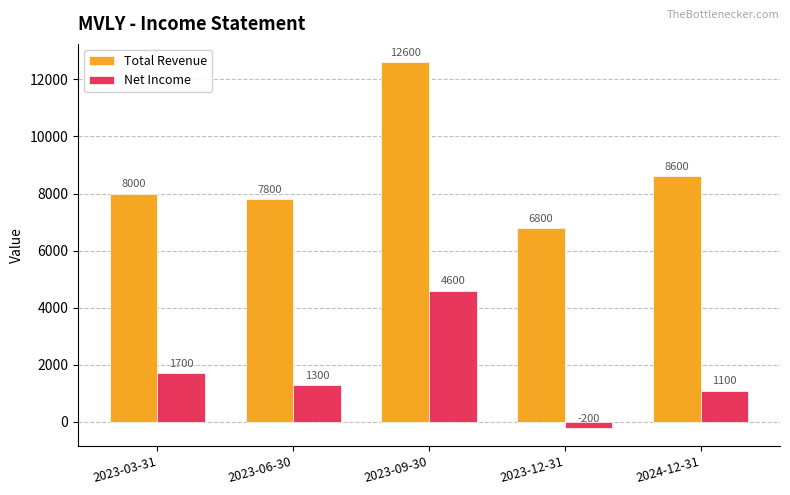

Reading right to left, what are all the values shown in this chart?

Total Revenue: 2024-12-31=8600	2023-12-31=6800	2023-09-30=12600	2023-06-30=7800	2023-03-31=8000
Net Income: 2024-12-31=1100	2023-12-31=-200	2023-09-30=4600	2023-06-30=1300	2023-03-31=1700